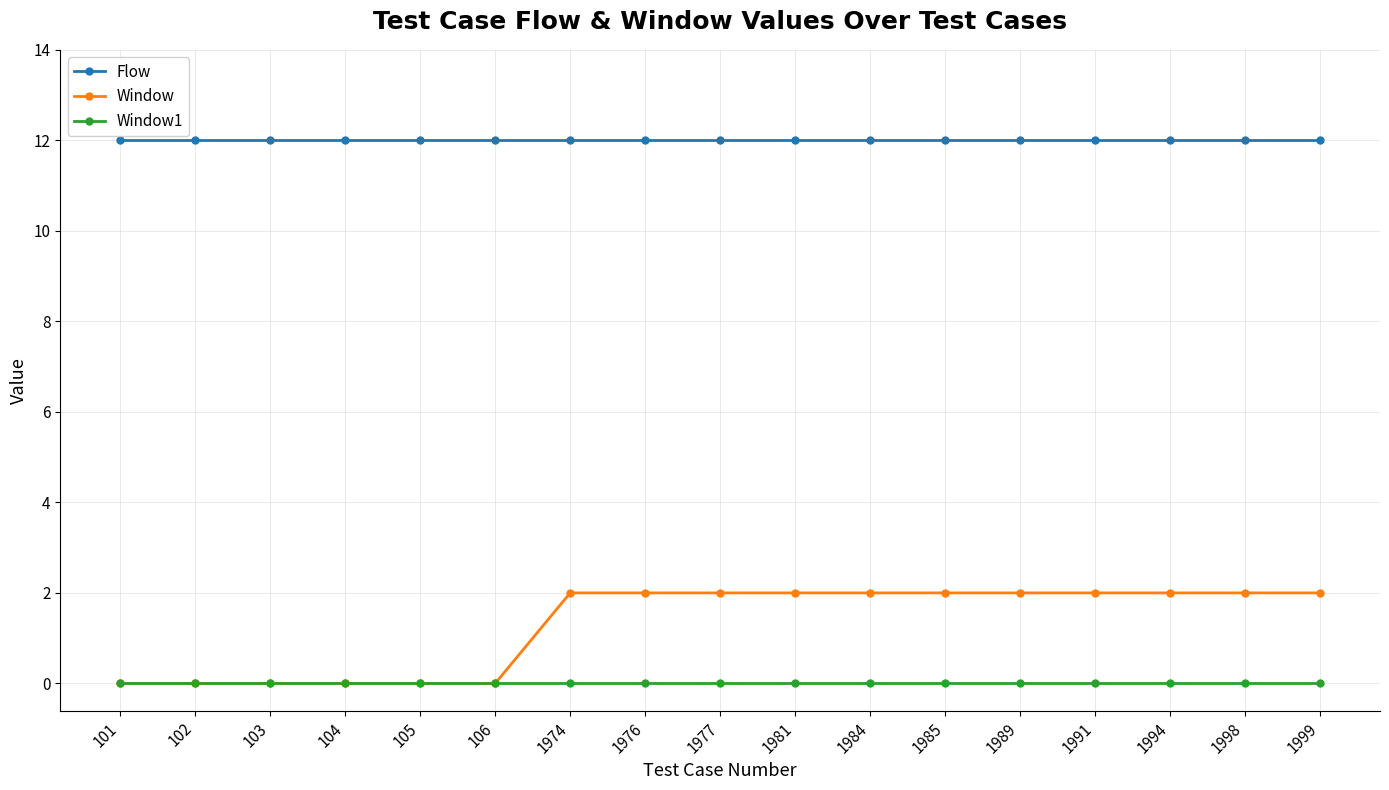

The value of Window1 at 104 is 0. True or false?

True